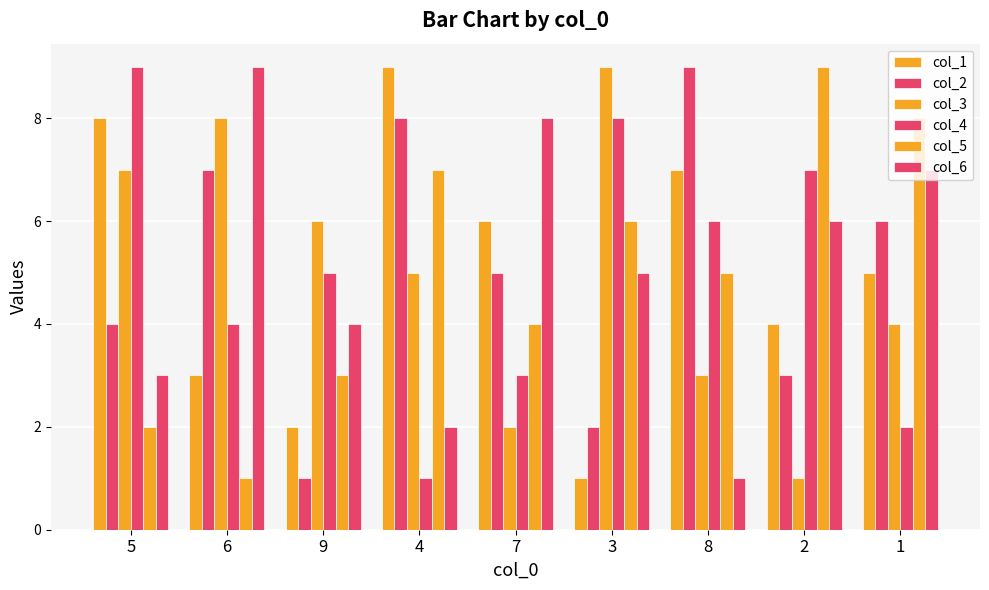

Reading left to right, list all the values displayed in this chart.

col_1: 5=8	6=3	9=2	4=9	7=6	3=1	8=7	2=4	1=5
col_2: 5=4	6=7	9=1	4=8	7=5	3=2	8=9	2=3	1=6
col_3: 5=7	6=8	9=6	4=5	7=2	3=9	8=3	2=1	1=4
col_4: 5=9	6=4	9=5	4=1	7=3	3=8	8=6	2=7	1=2
col_5: 5=2	6=1	9=3	4=7	7=4	3=6	8=5	2=9	1=8
col_6: 5=3	6=9	9=4	4=2	7=8	3=5	8=1	2=6	1=7